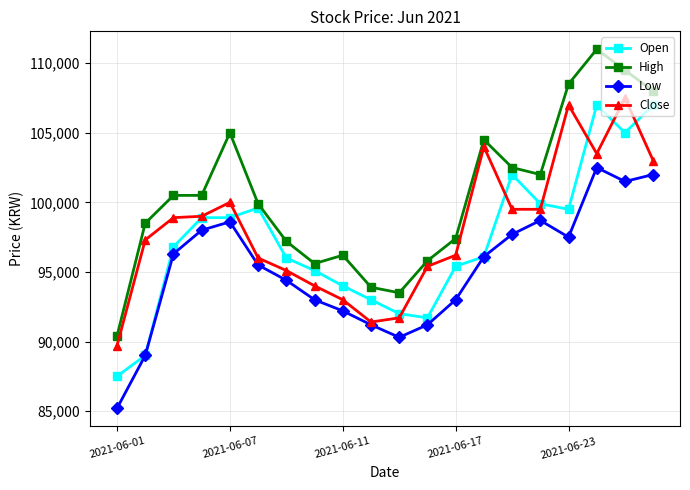

What is the value of the Low point at the 3rd from the left?

96300